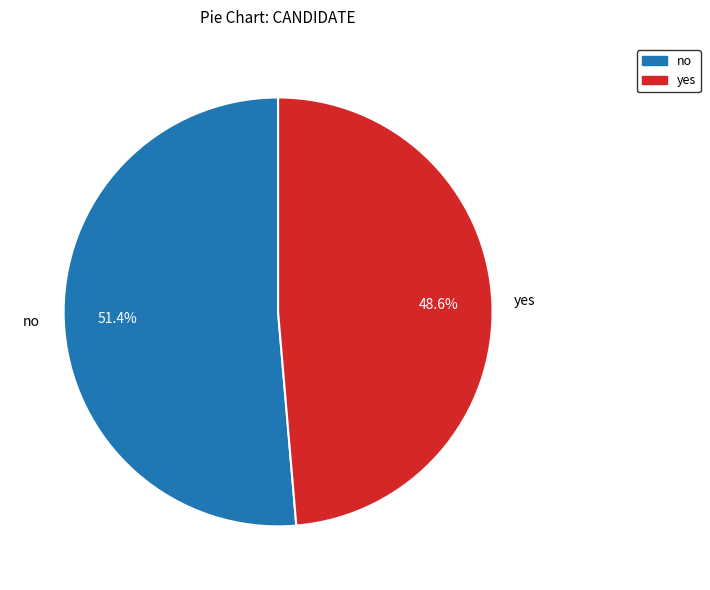

Does yes represent more than half of the total?

No